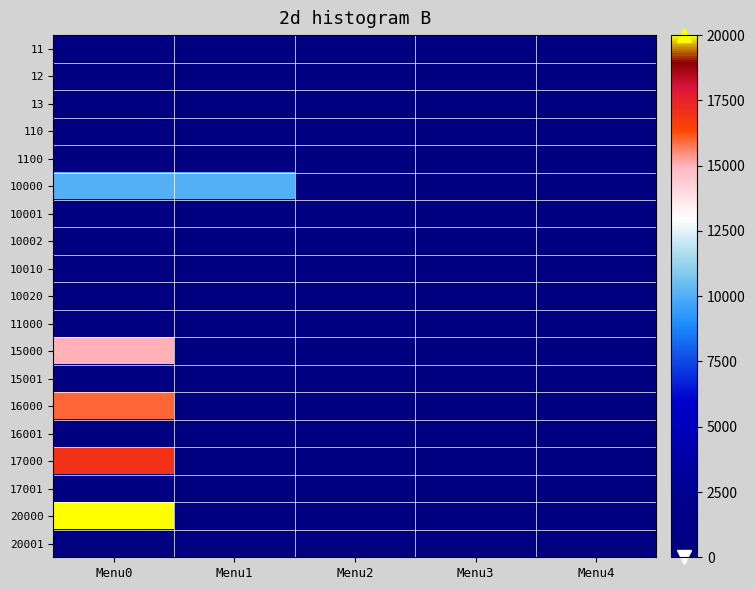

Which series changed the most between Menu1 and Menu4?

10000